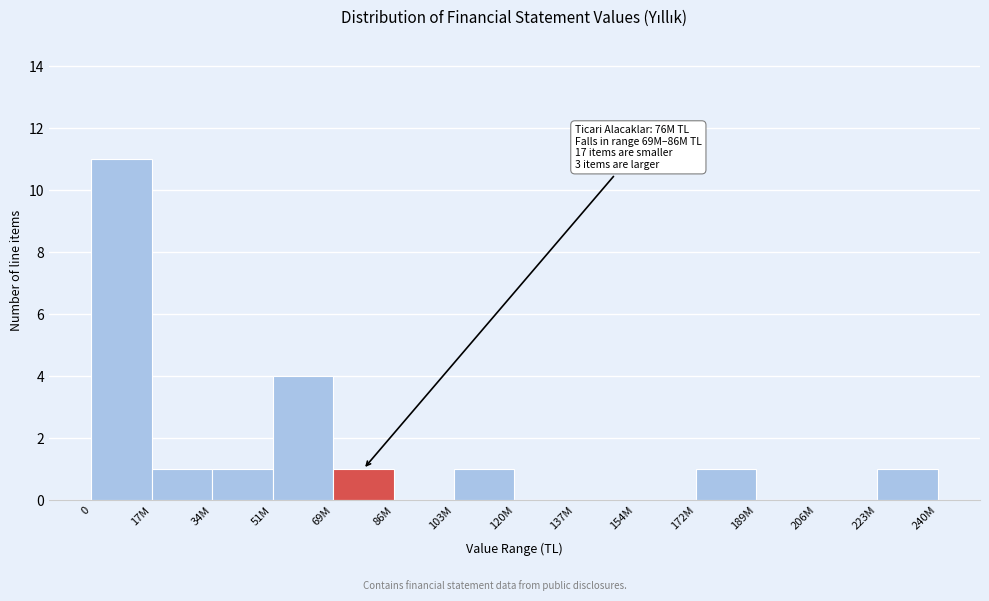

Reading right to left, extract all data points from this chart.

223M=1	206M=0	189M=0	172M=1	154M=0	137M=0	120M=0	103M=1	86M=0	69M=1	51M=4	34M=1	17M=1	0=11